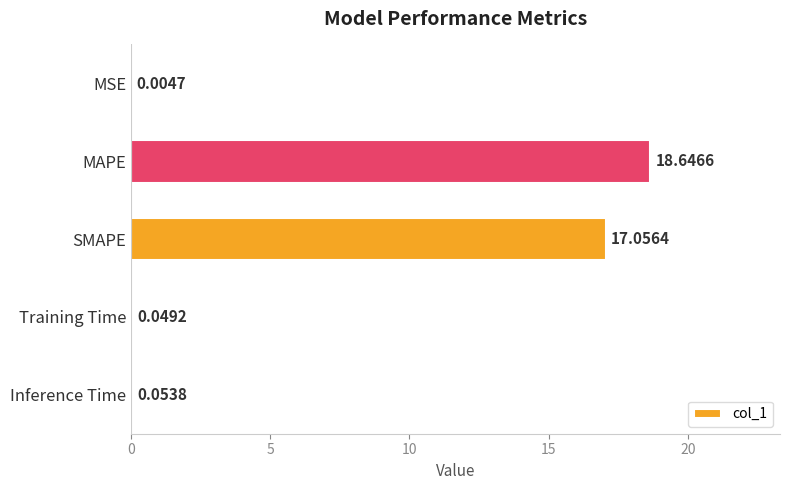

What is the sum of all values?

35.8